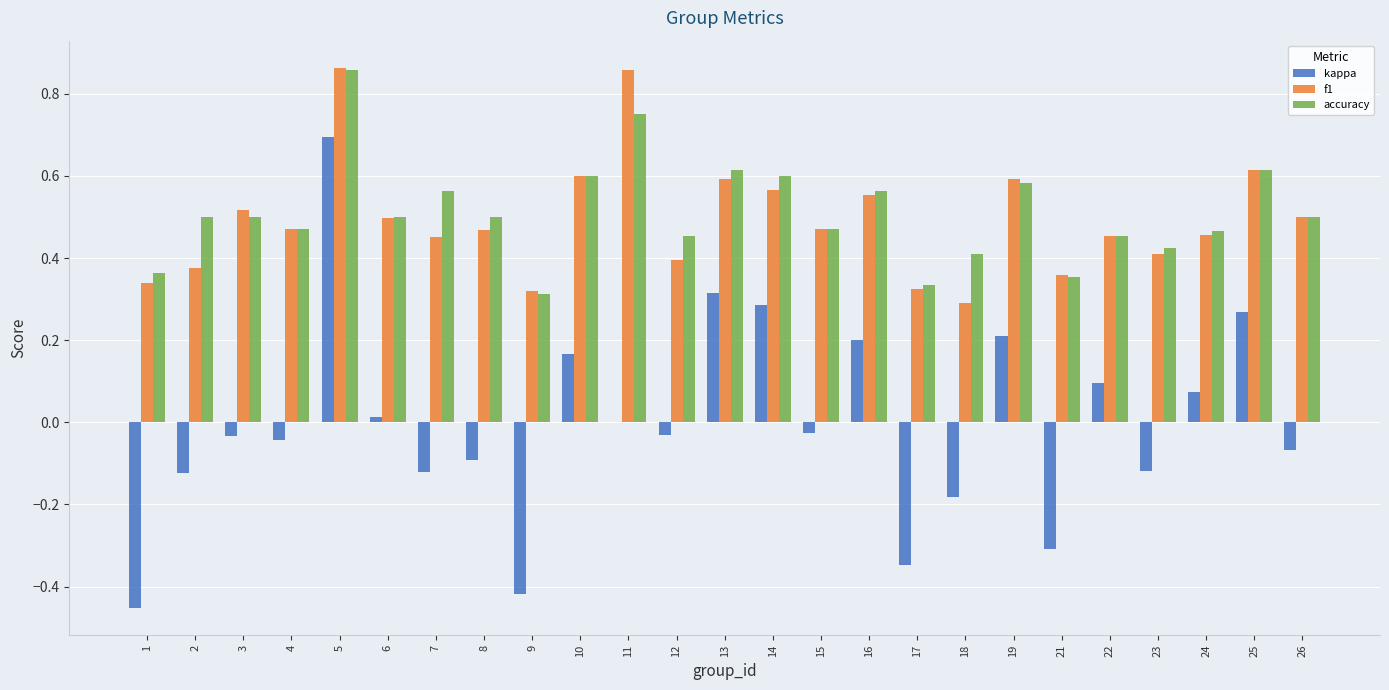

Between 12 and 14, which series saw the biggest shift?

kappa